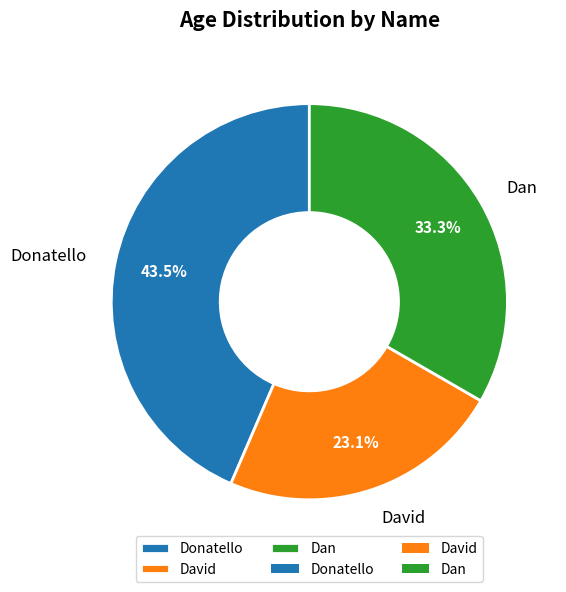

The David slice represents 23% of the pie. True or false?

True